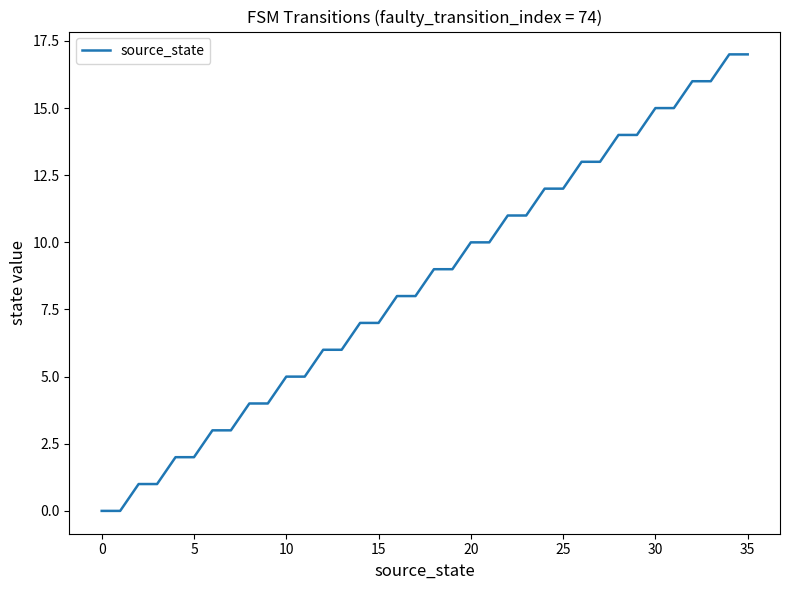

What is the greatest value displayed?

17